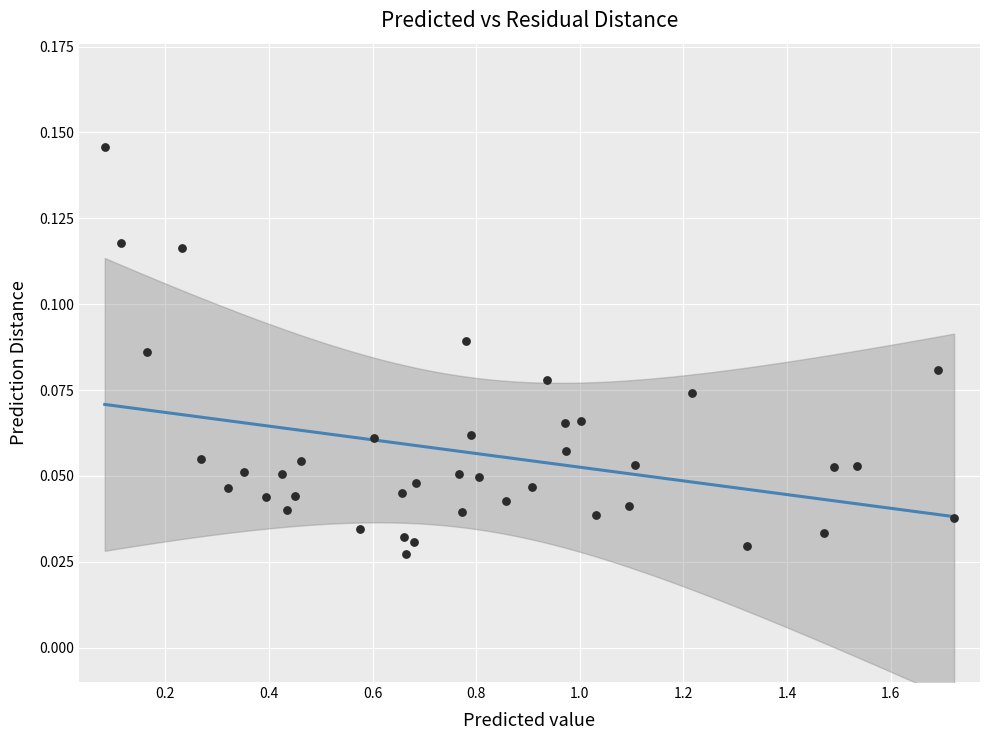

What is the range of X values (max minus min)?

1.6